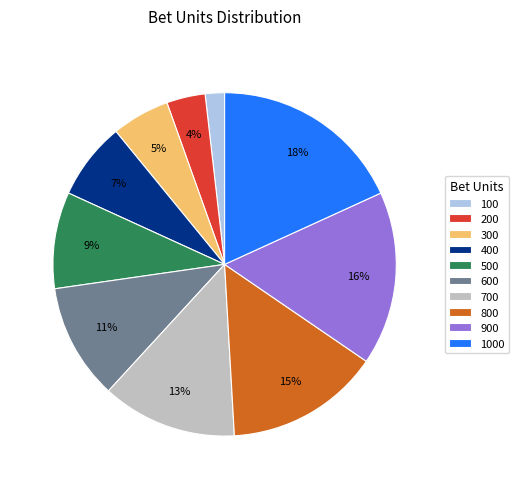

Is 500 the majority of the pie?

No